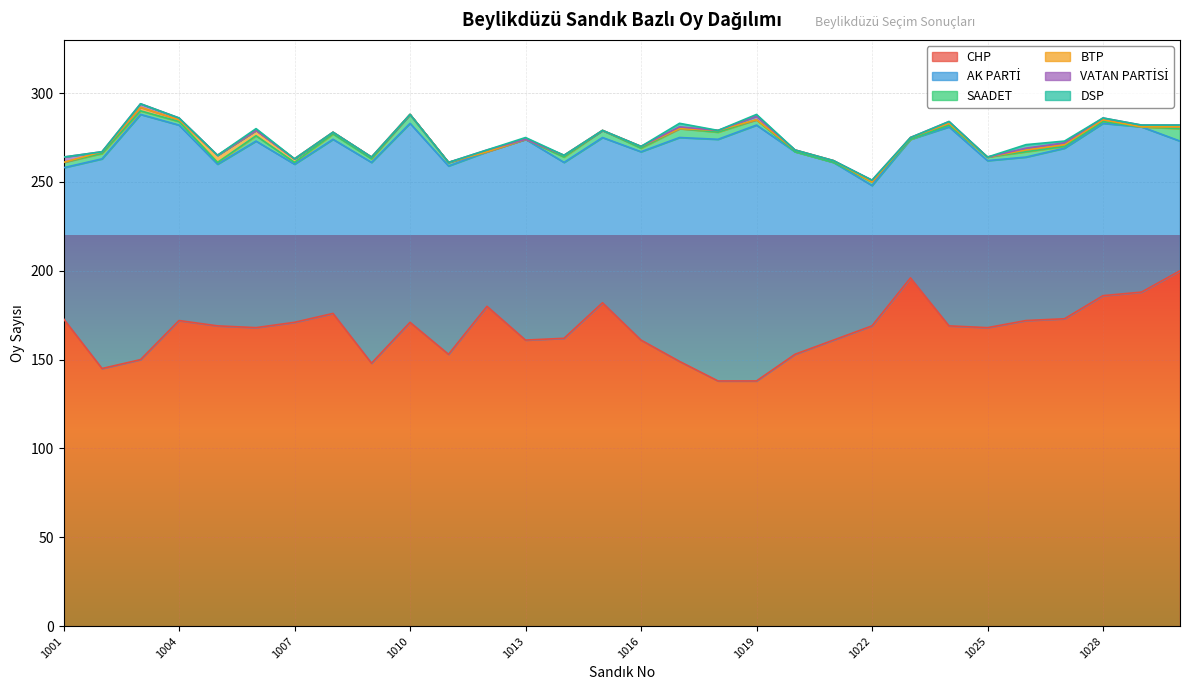

Which category has the lowest value across all series?

1012